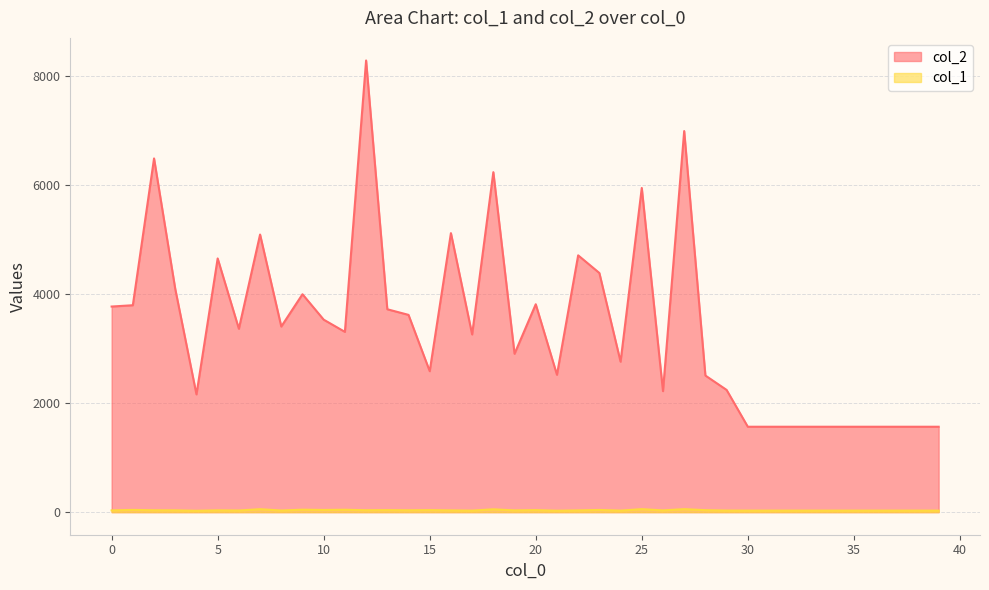

Reading left to right, list all the values displayed in this chart.

col_2: 3775	3799	6494	4098	2162	4658	3367	5097	3408	4001	3534	3310	8293	3725	3622	2588	5123	3263	6242	2908	3817	2522	4715	4391	2762	5952	2222	6997	2508	2244	1568	1568	1568	1568	1568	1568	1568	1568	1568	1568
col_1: 32	41	34	33	25	33	30	54	30	45	40	44	35	37	34	37	32	28	52	32	37	26	32	40	28	55	32	55	36	29	28	28	28	28	28	28	28	28	28	28